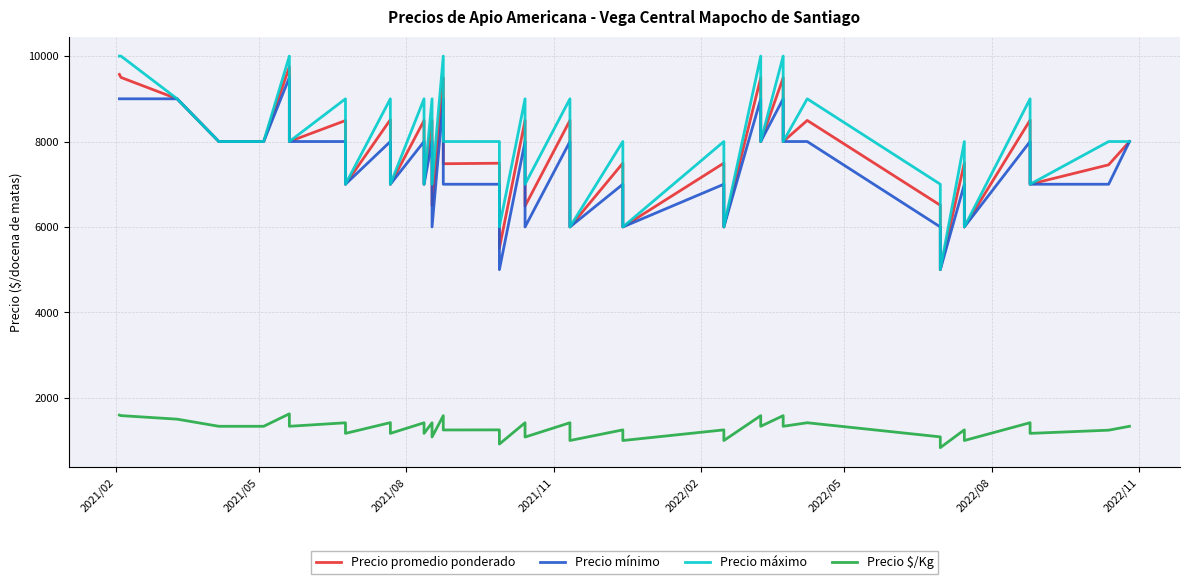

True or false: Precio mínimo and Precio $/Kg intersect in this chart.

False